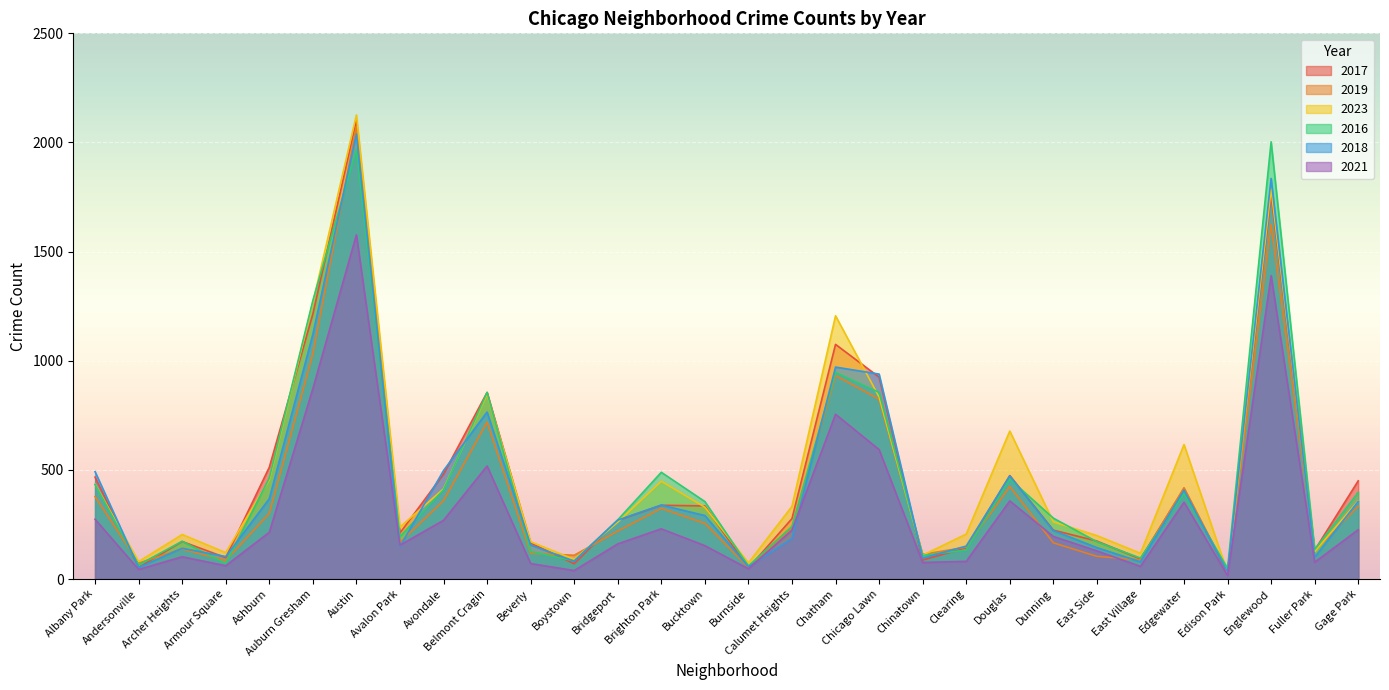

How many interior local peaks does the 2018 series have?

8